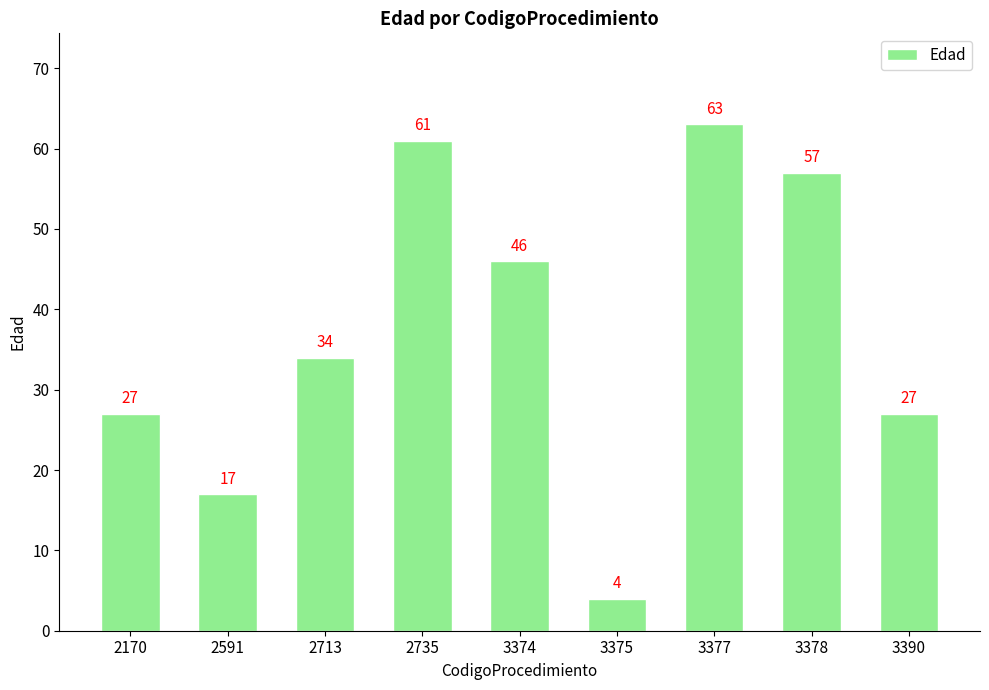

What is the maximum value shown in the chart?

63